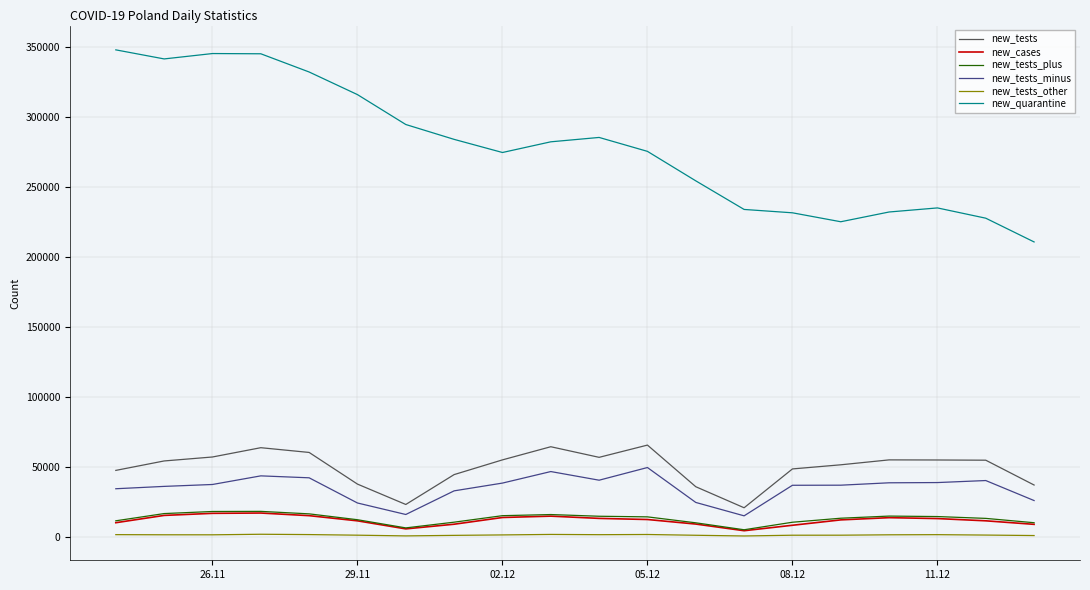

True or false: new_tests_minus and new_tests_other cross at least once.

False